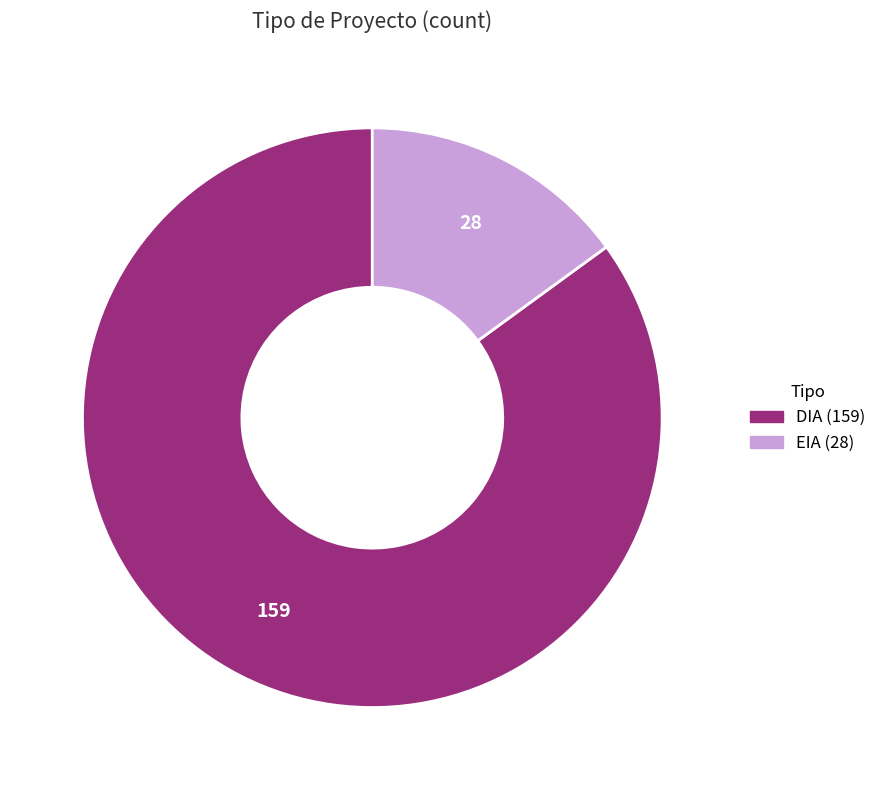

Which has a higher value, DIA or EIA?

DIA